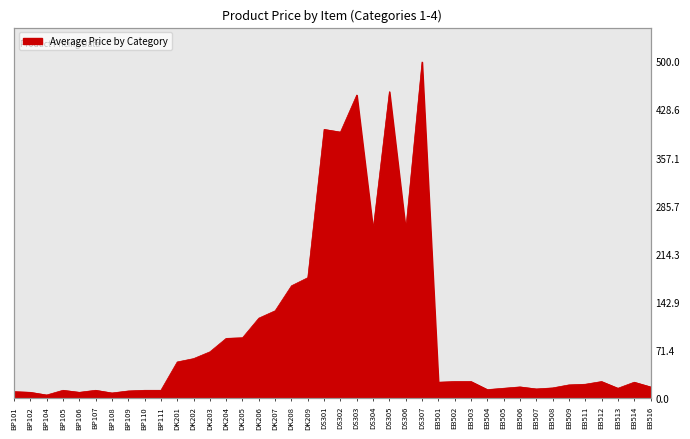

How many series are shown in this chart?

1